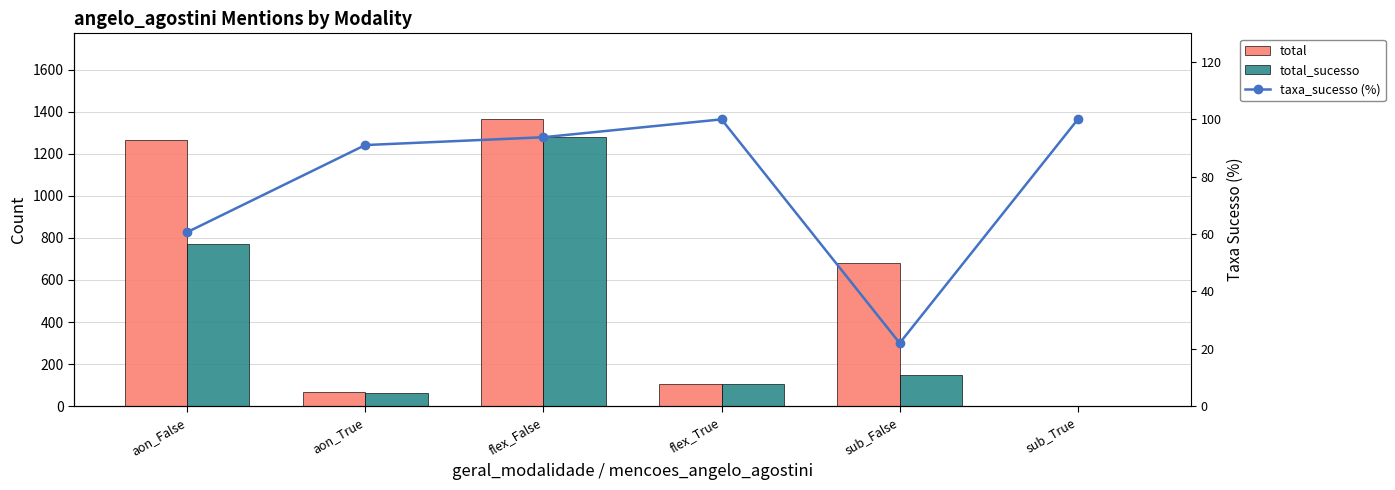

Does the chart contain any negative values?

No